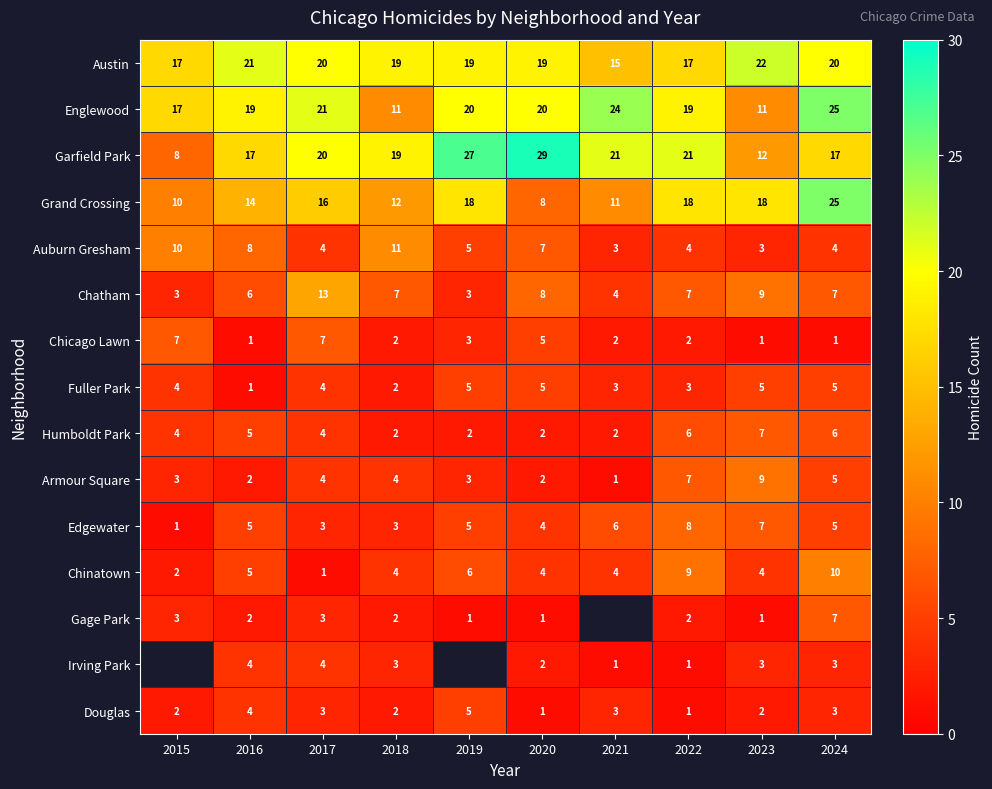

What is the greatest value displayed?

29.0